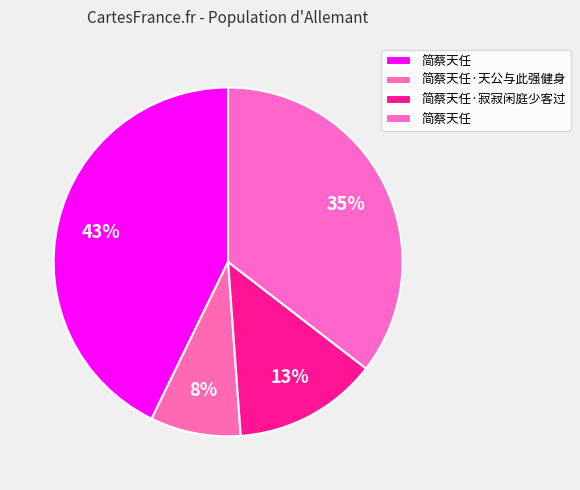

Count the number of slices in the pie.

4